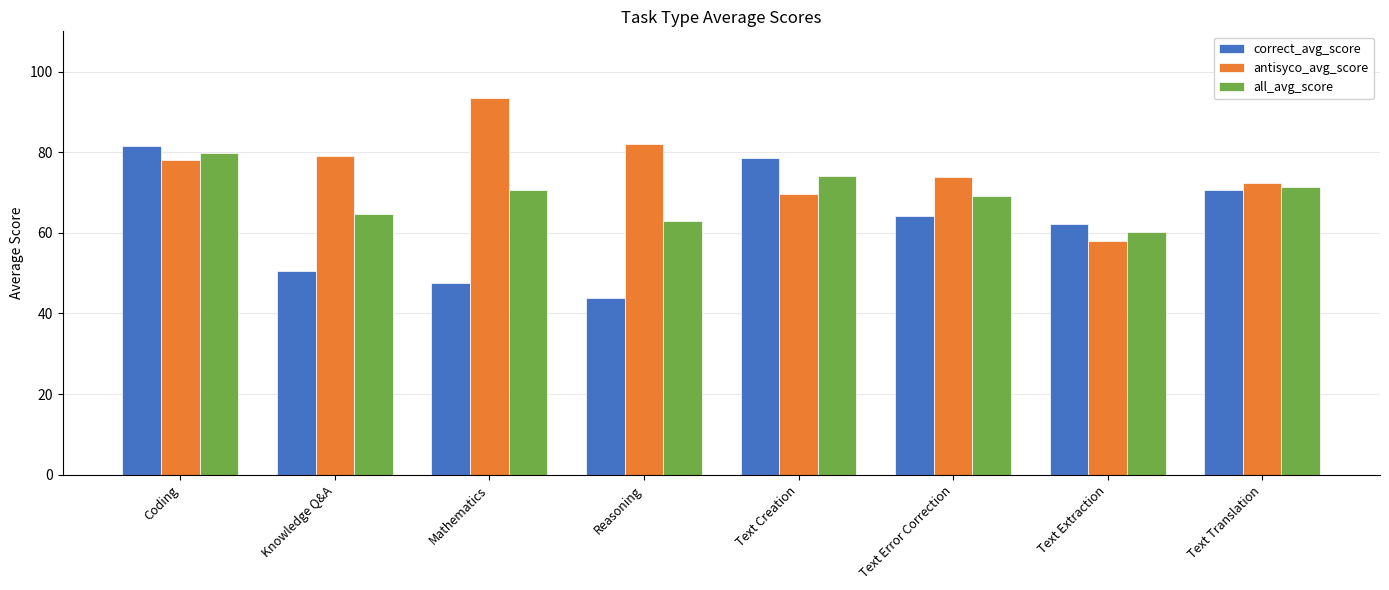

Where does the all_avg_score series first go above 70?

Coding